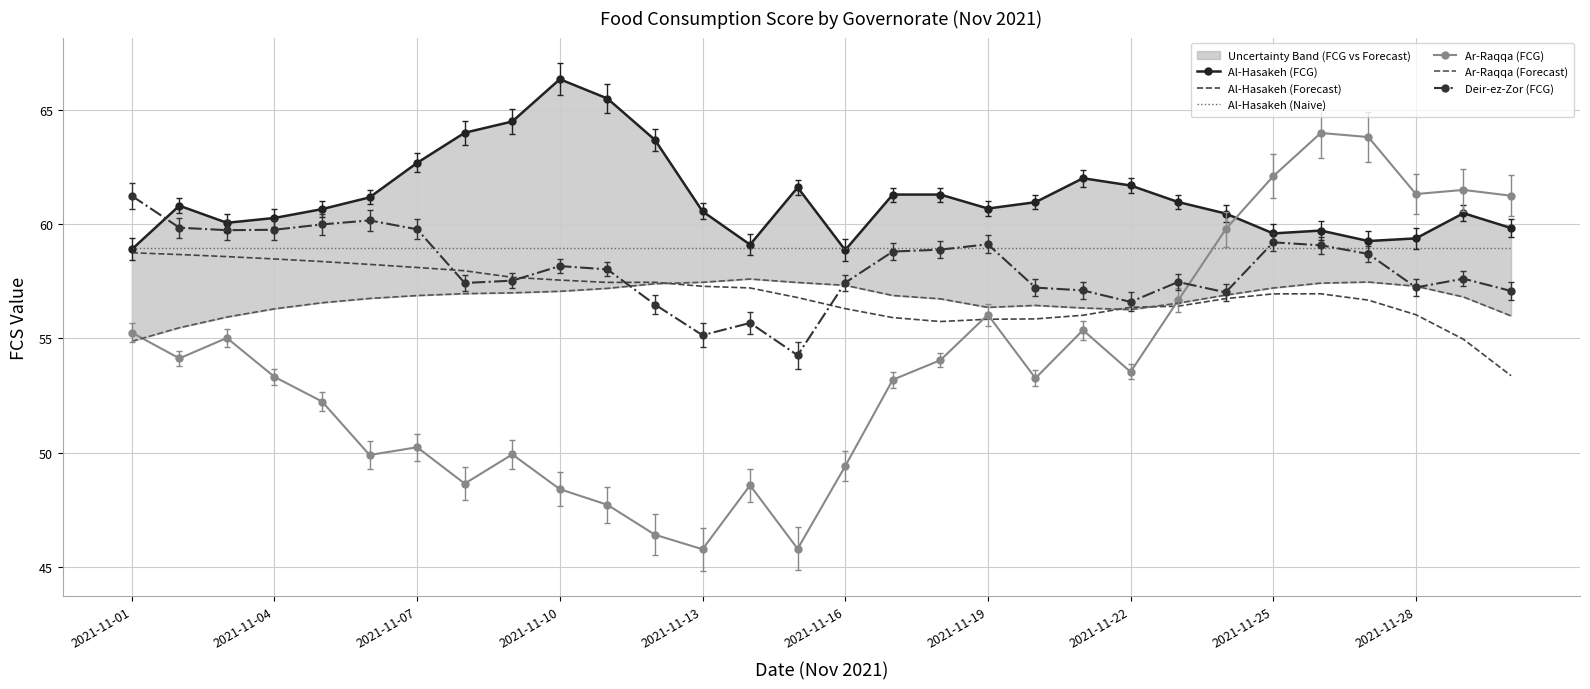

True or false: Al-Hasakeh (FCG) has more than 0 interior local peaks.

True